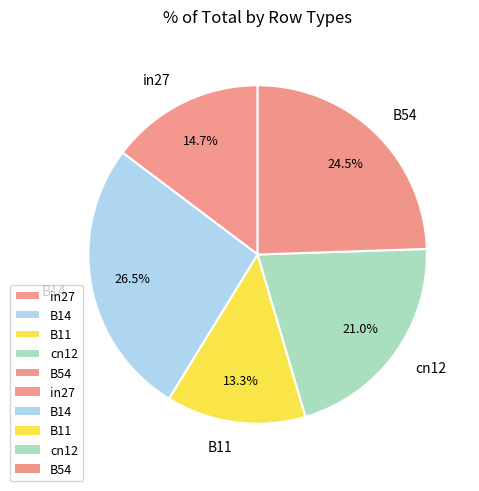

Between B14 and in27, which is larger?

B14